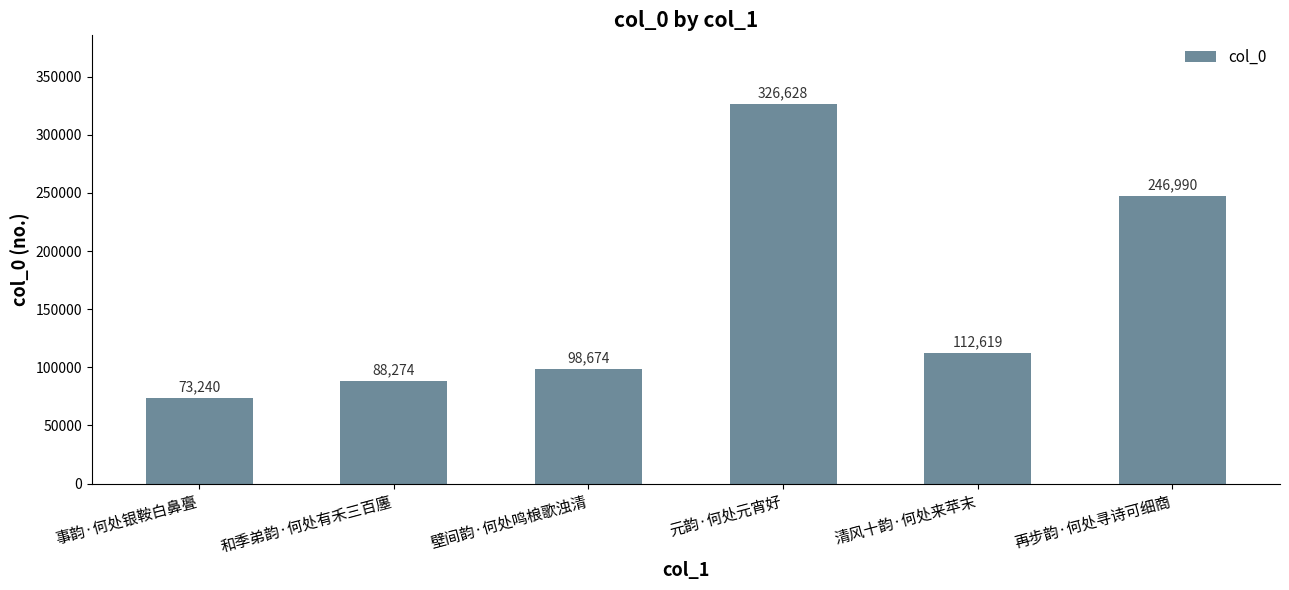

What is the change in value from 事韵·何处银鞍白鼻亹 to 元韵·何处元宵好?

+253388